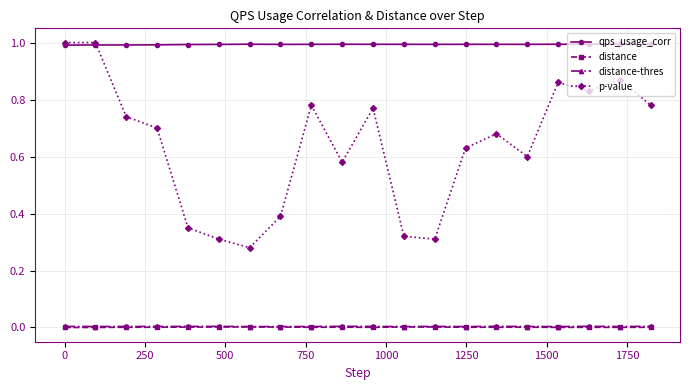

Which series has the widest spread of values?

p-value